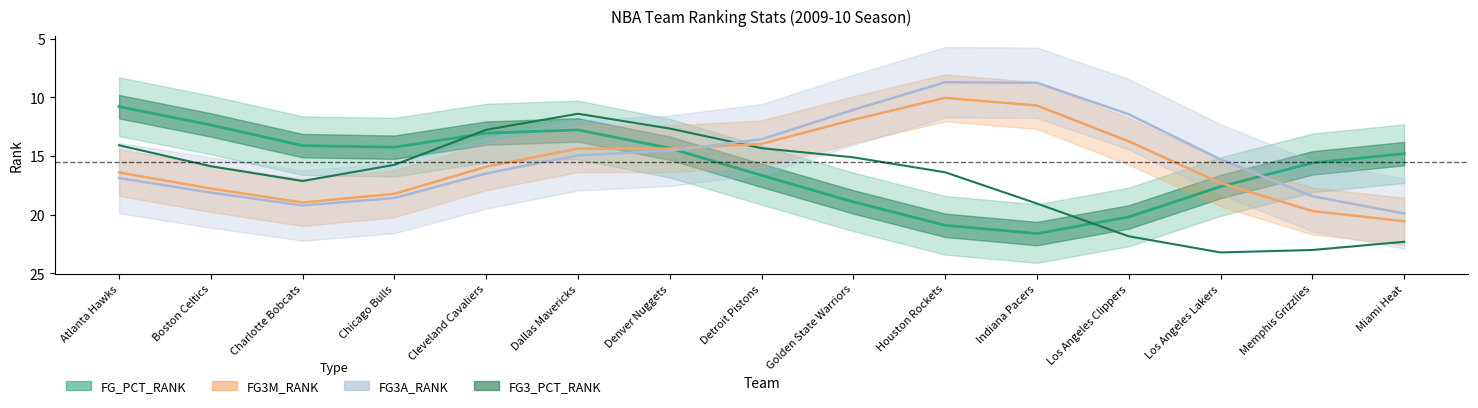

How many data points does each series have?

15